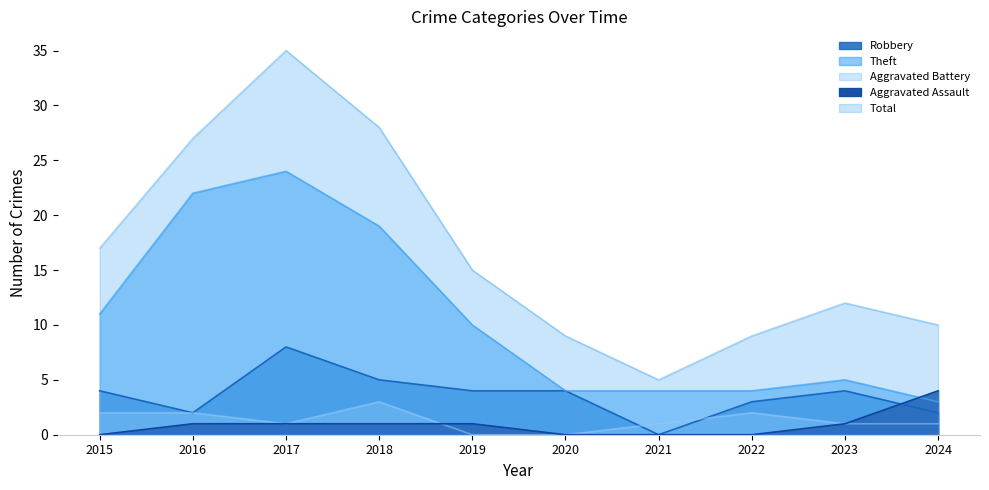

Which series changed the most between 2016 and 2023?

Theft